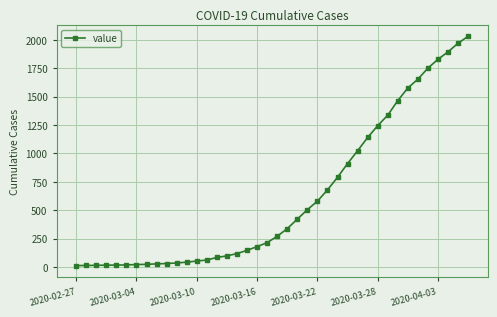

What is the sum of all values?

24657